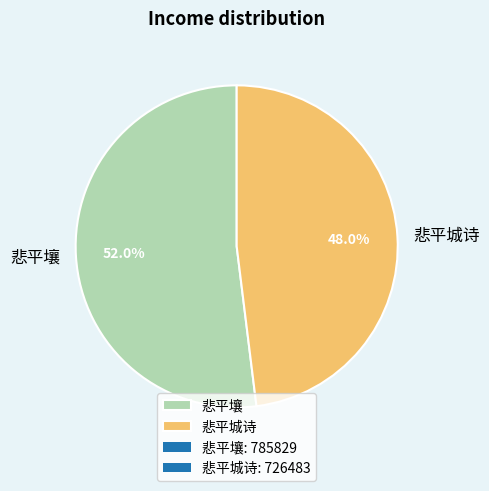

What is the majority slice?

悲平壤